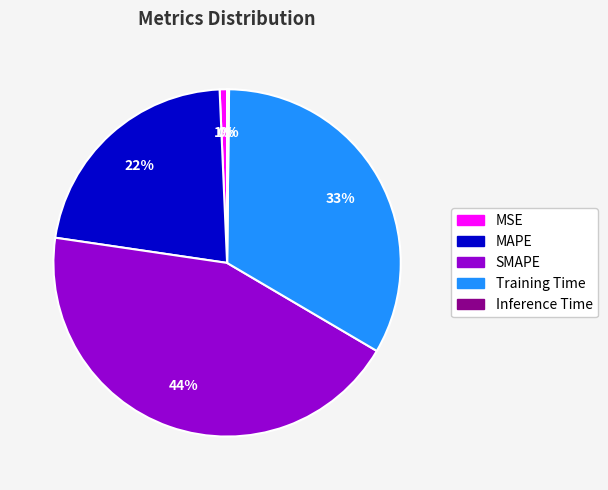

What percentage is the MAPE slice, to the nearest percent?

22%